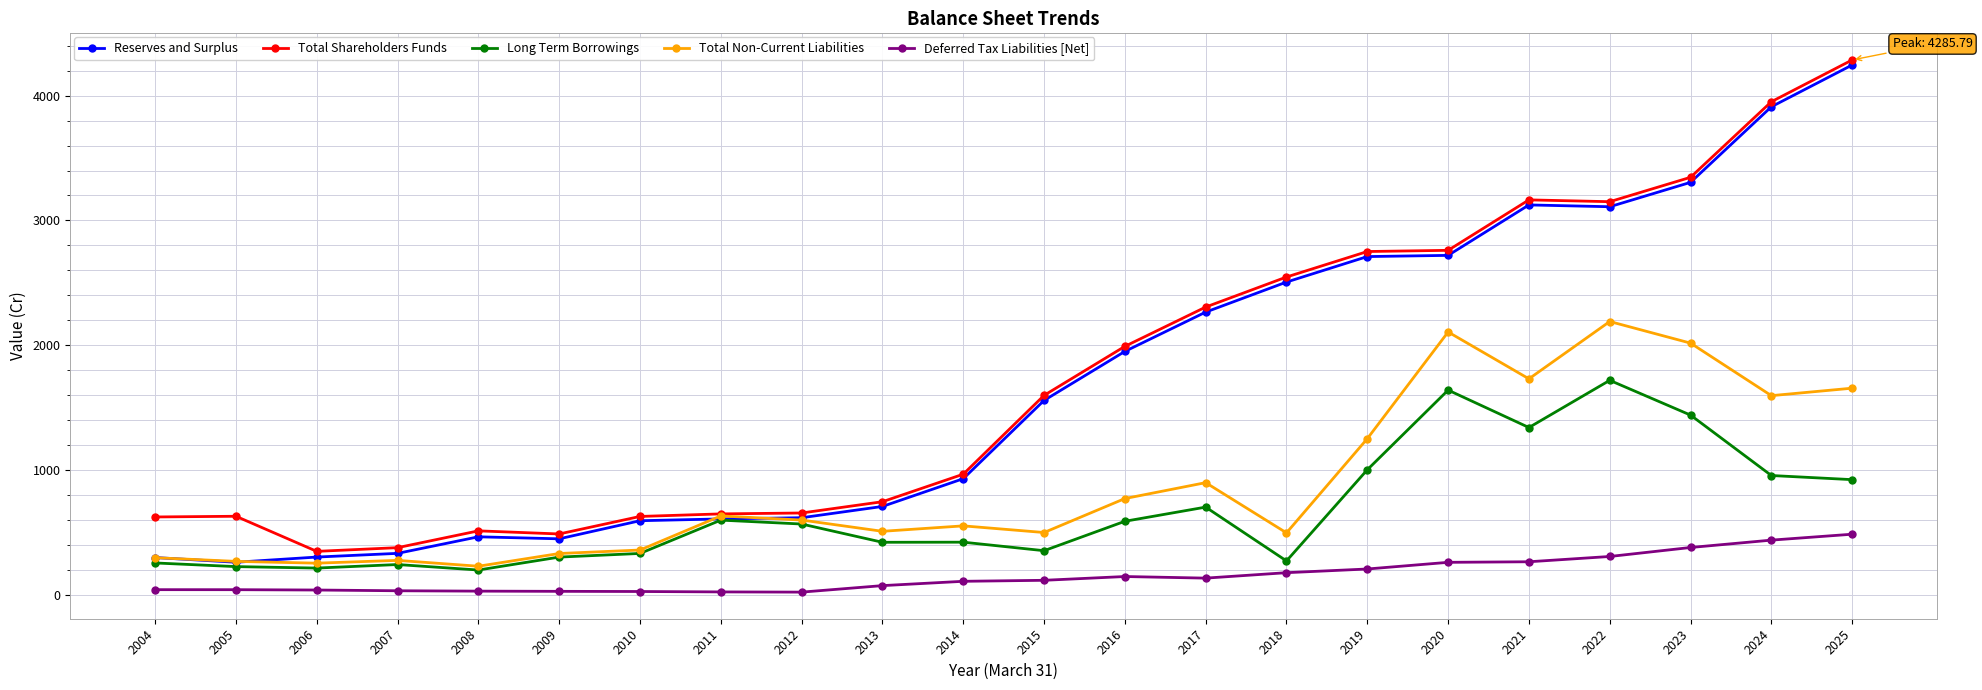

Does the chart have visible grid lines?

Yes